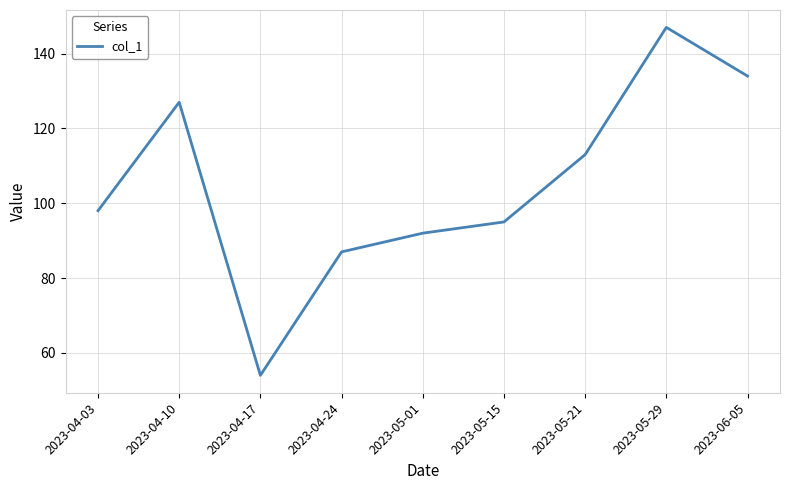

How many values are below 98?

4